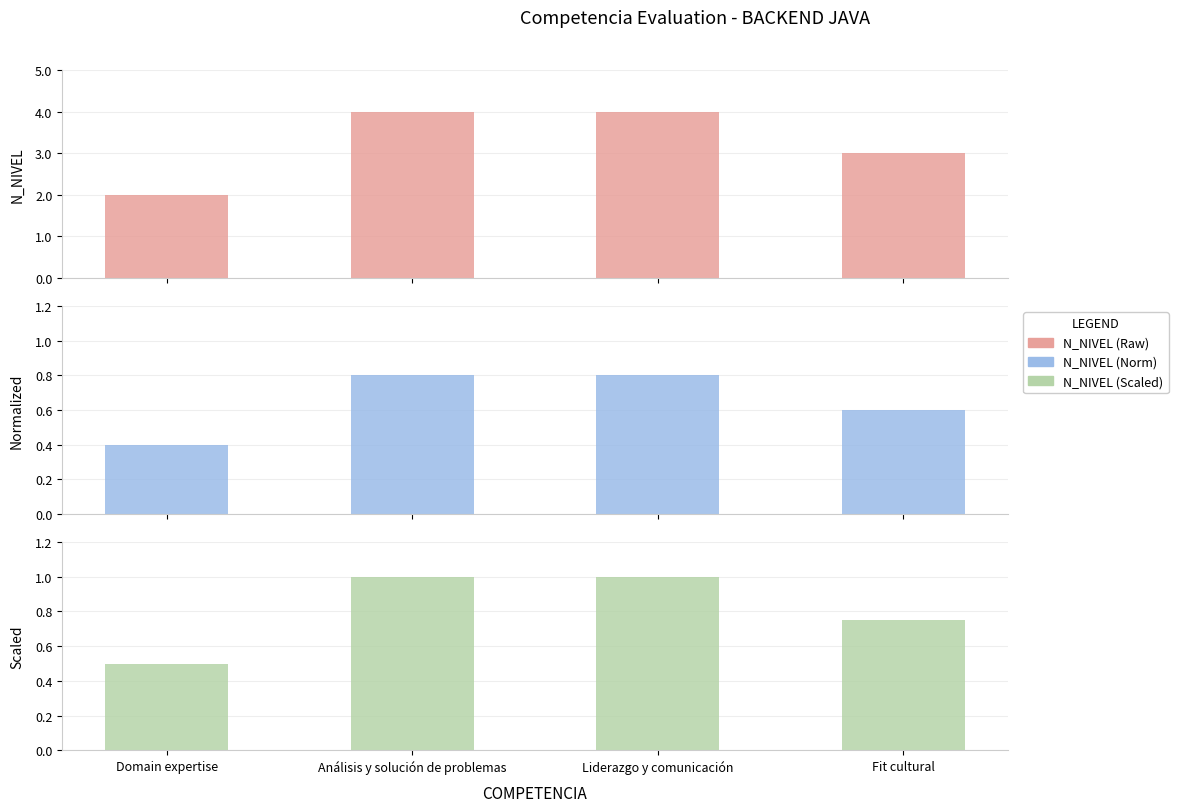

Which series has the largest total across all categories?

N_NIVEL